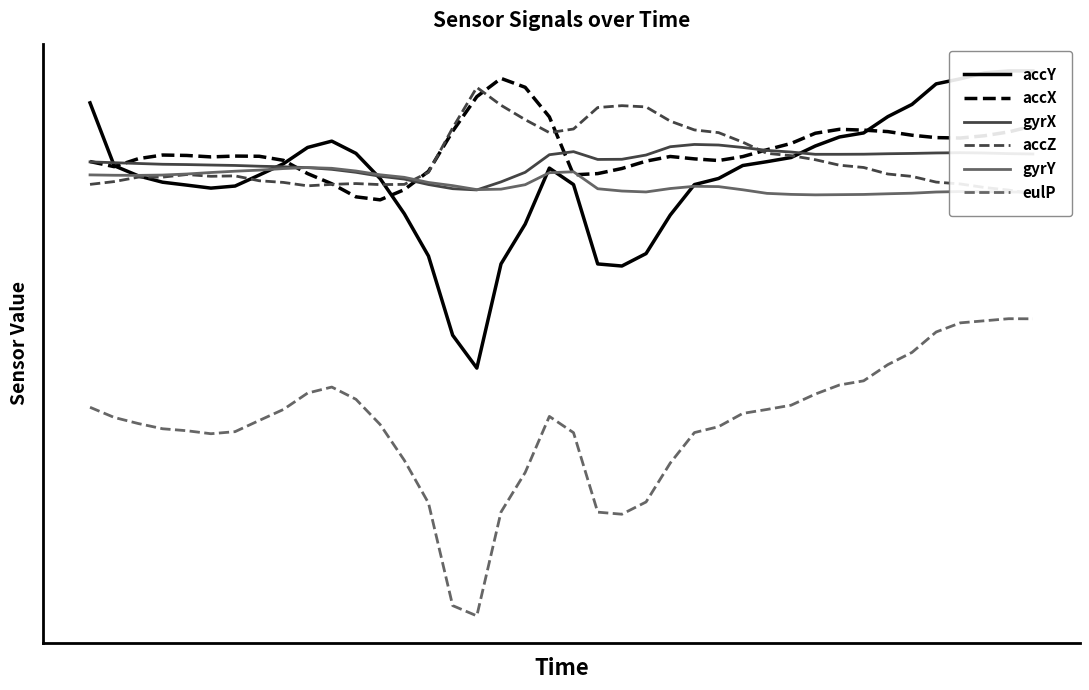

What is the sum of all gyrX values?

1.6